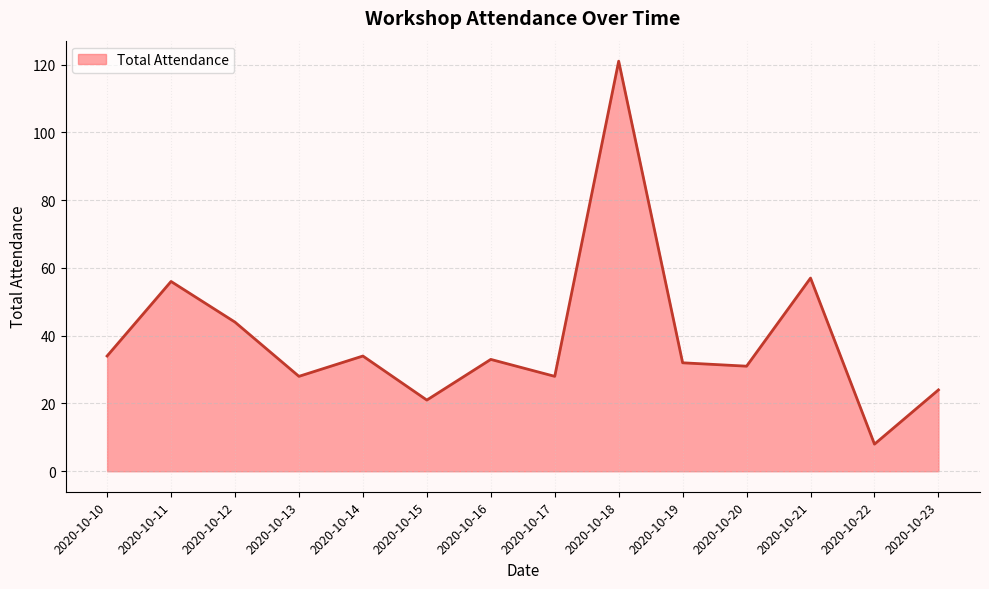

Where is the data nearest to the value 64?

2020-10-21